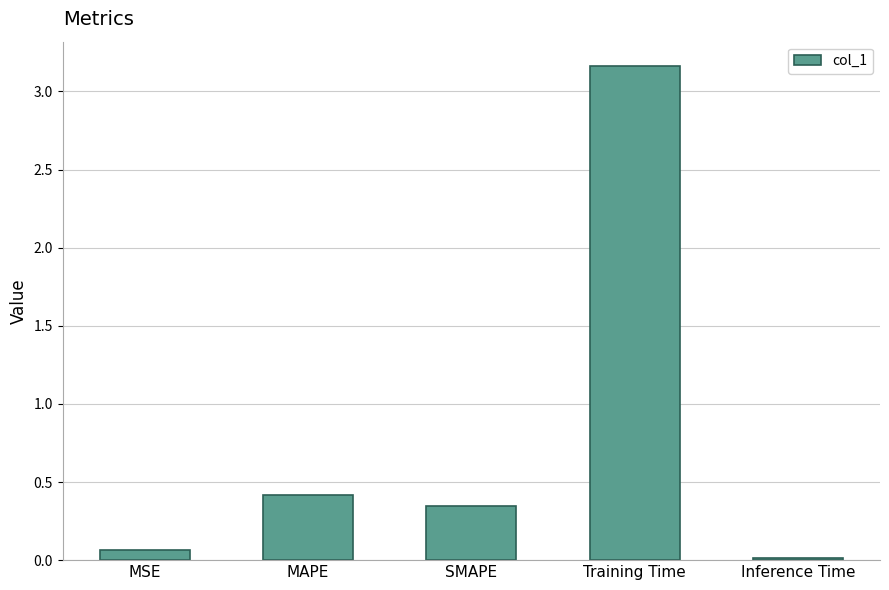

What position from the right is Training Time?

2